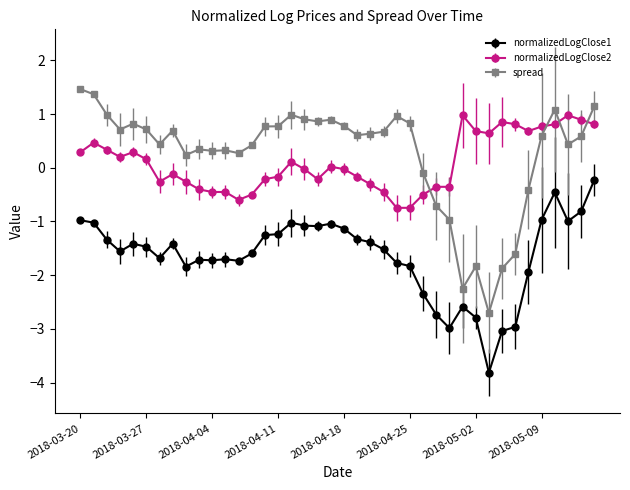

At how many categories does at least one series exceed -3?

40